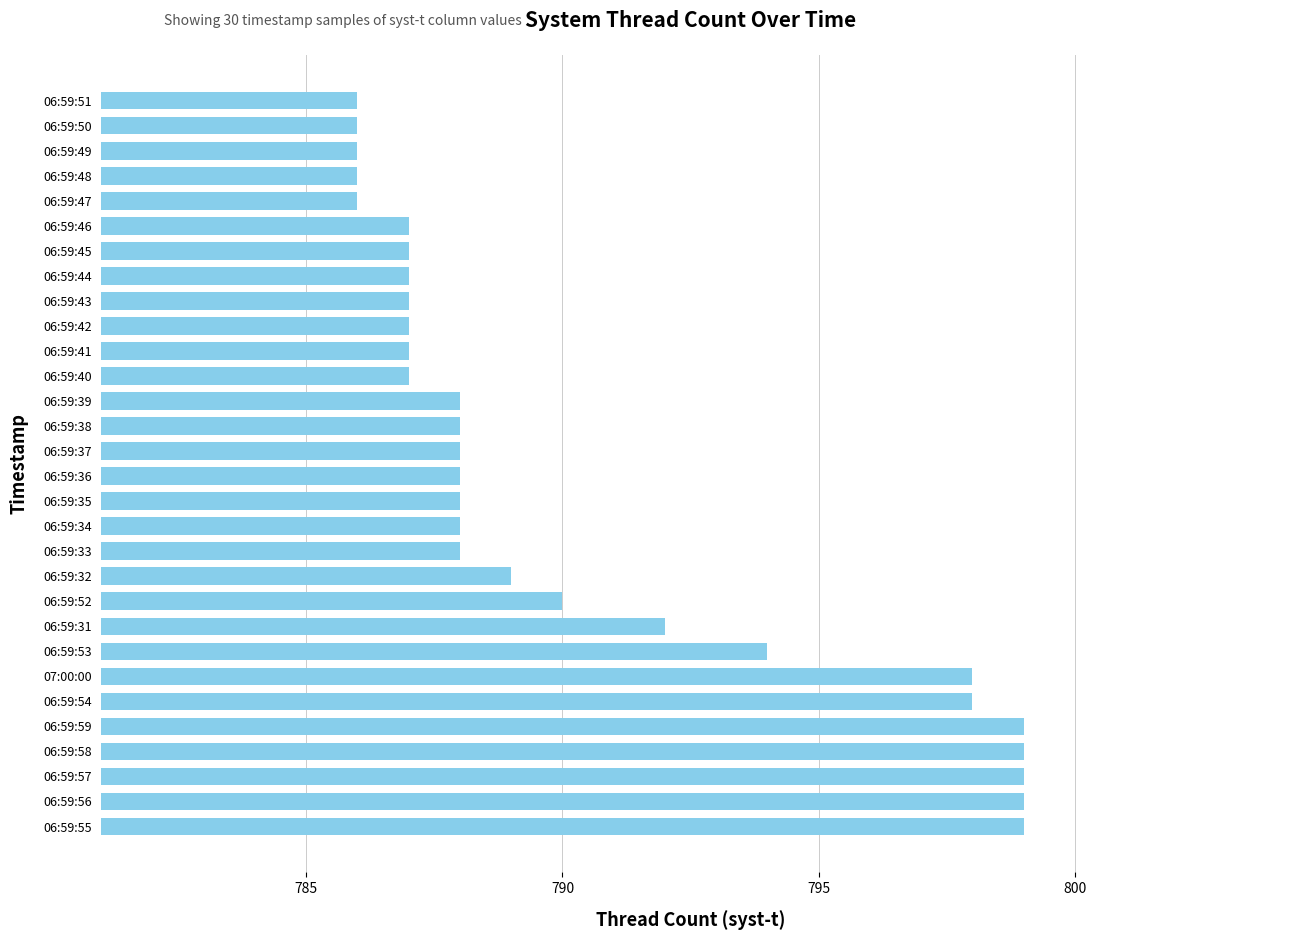

What is the minimum value shown in the chart?

786